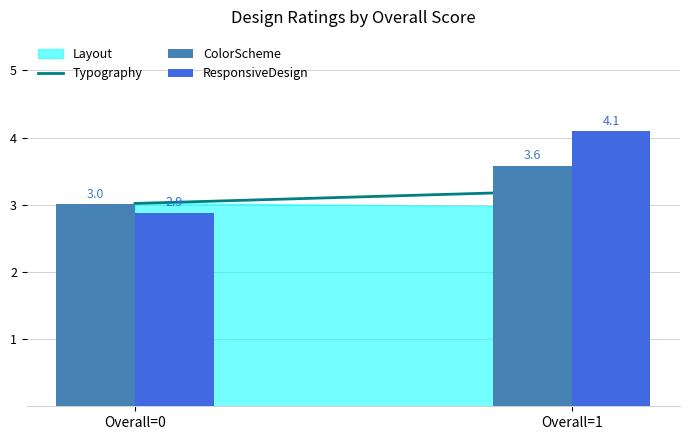

Reading left to right, what are all the values shown in this chart?

ColorScheme: 3.0	3.6
ResponsiveDesign: 2.9	4.1